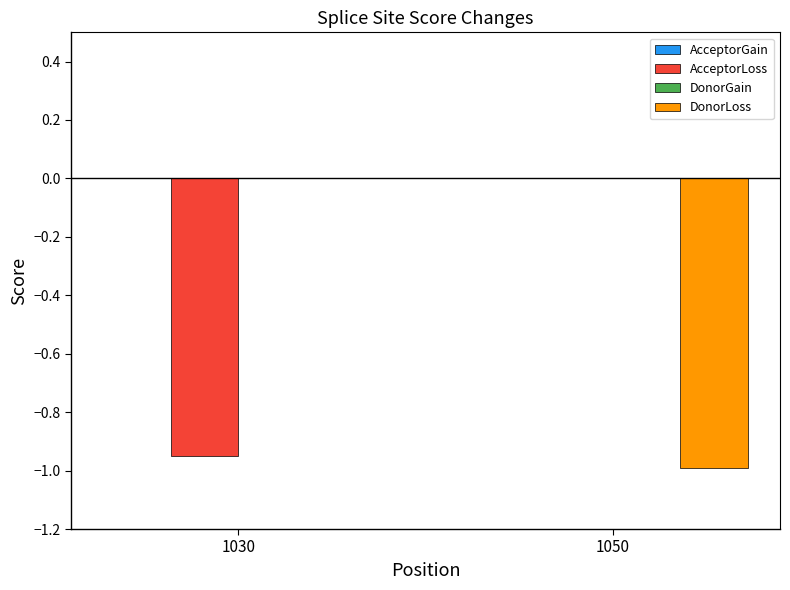

The AcceptorLoss series shows -0.6 at 1050. True or false?

False